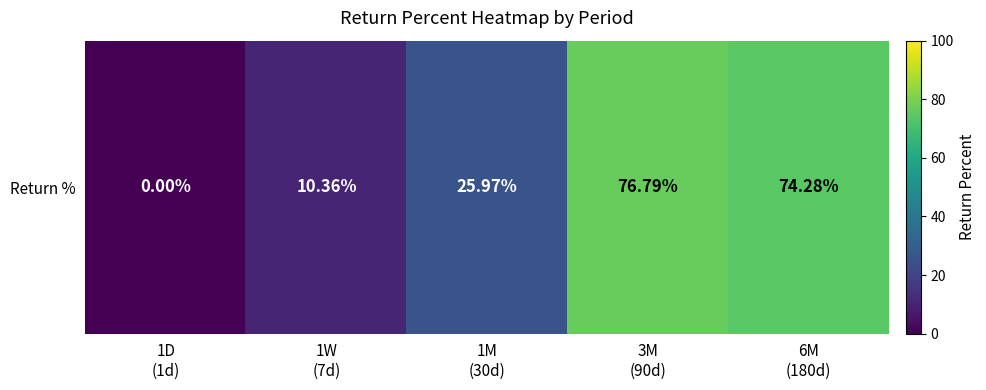

Reading left to right, list all the values displayed in this chart.

1D
(1d)=0.0	1W
(7d)=10.4	1M
(30d)=26.0	3M
(90d)=76.8	6M
(180d)=74.3